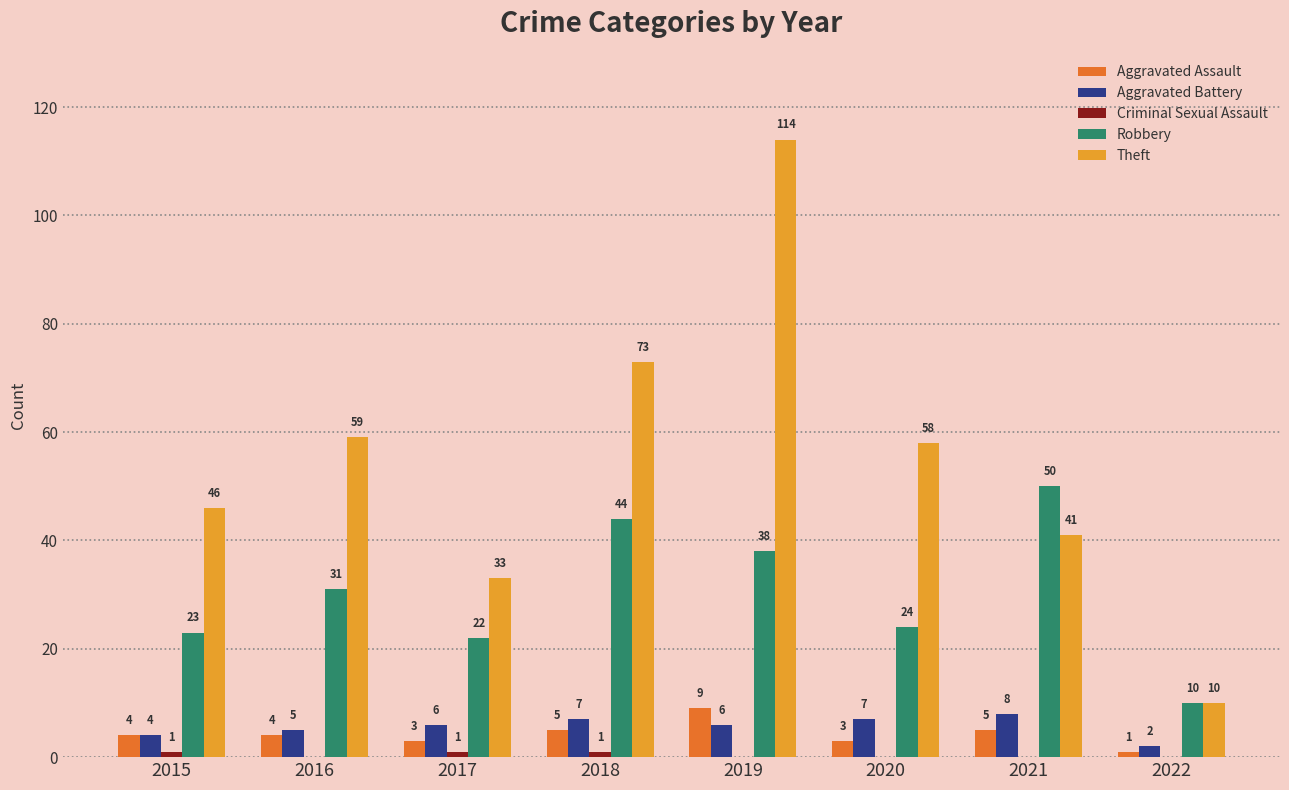

The Theft series shows 15 at 2022. True or false?

False